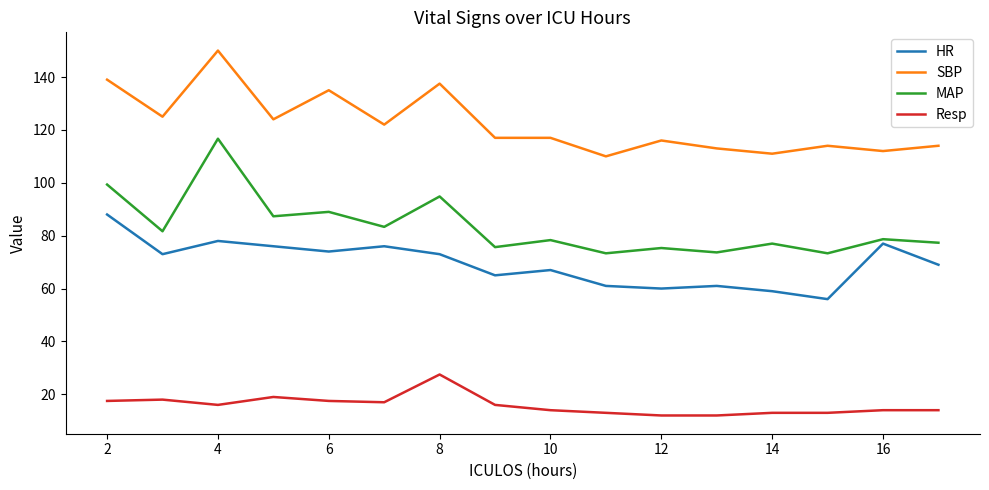

True or false: SBP and HR intersect in this chart.

False